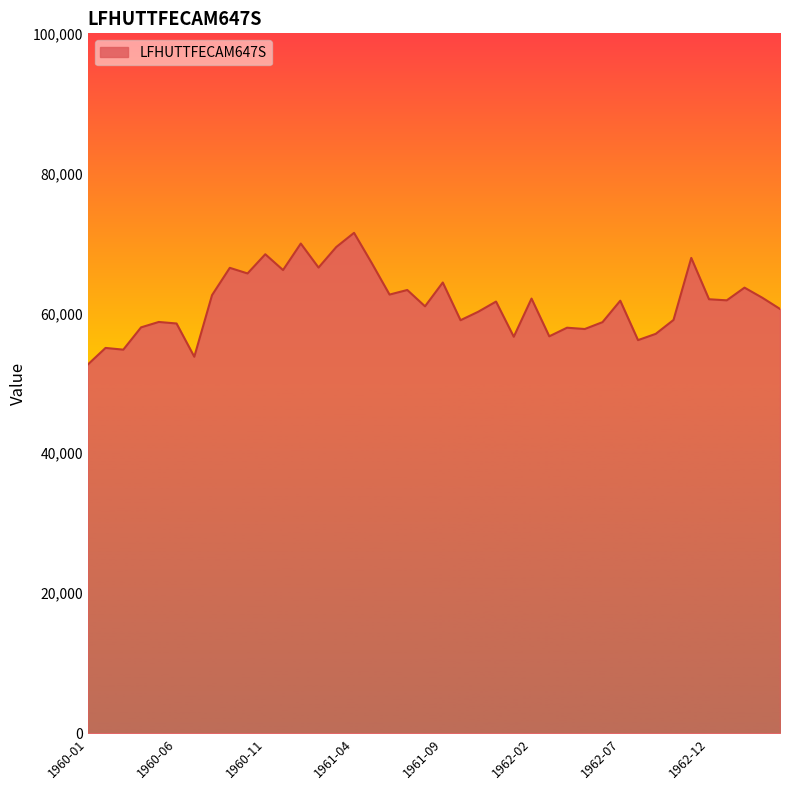

What is the difference between the maximum and minimum values?

18817.2